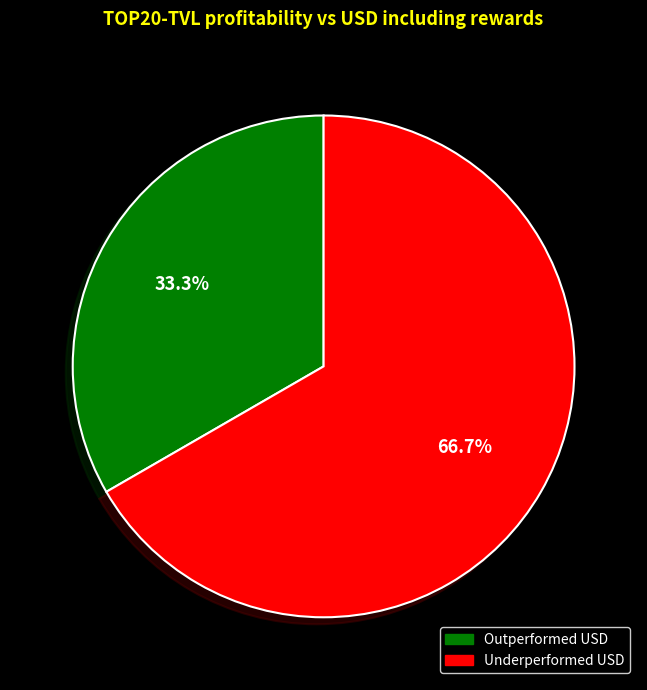

Rank the categories by value from highest to lowest.

Underperformed USD, Outperformed USD